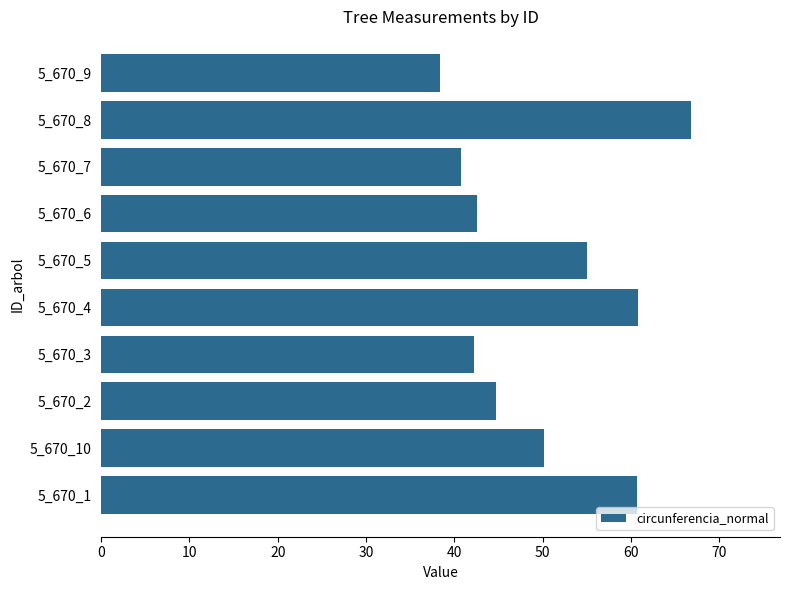

What is the sum of all values?

502.1